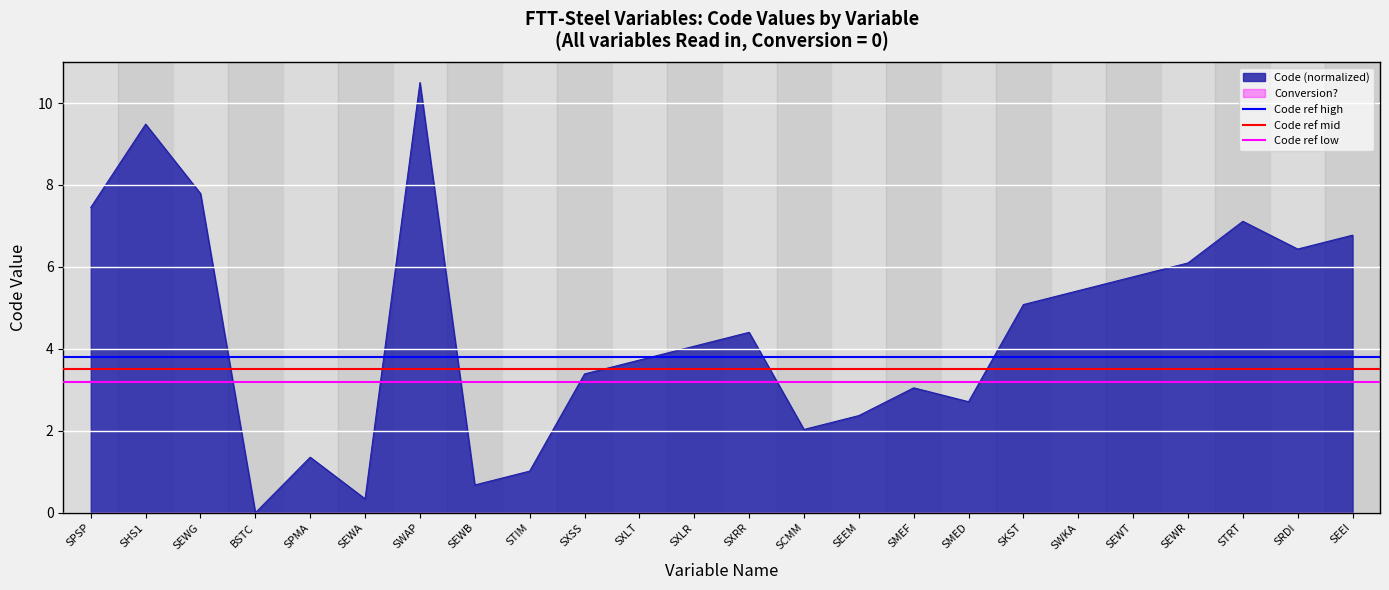

The Code (normalized) series shows 2.2 at SKST. True or false?

False